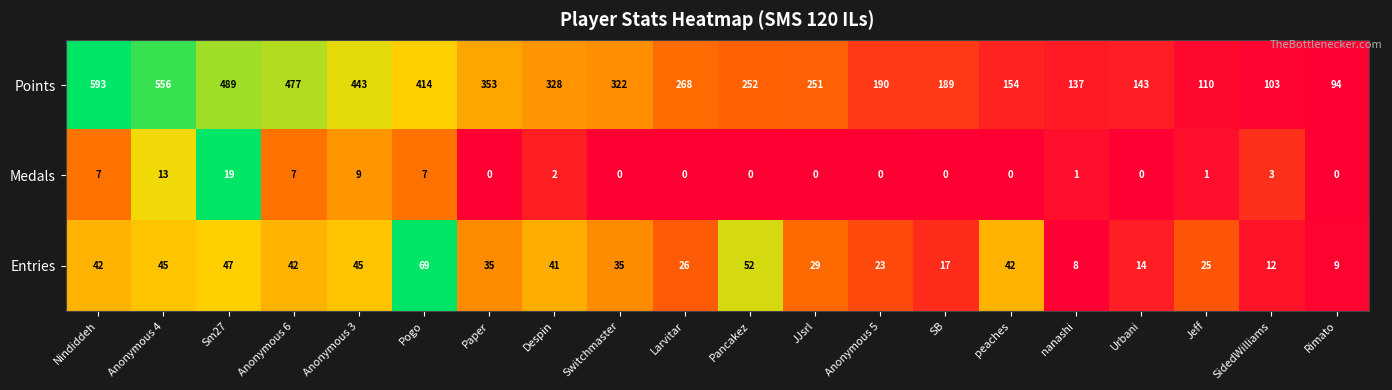

What is the greatest value displayed?

593